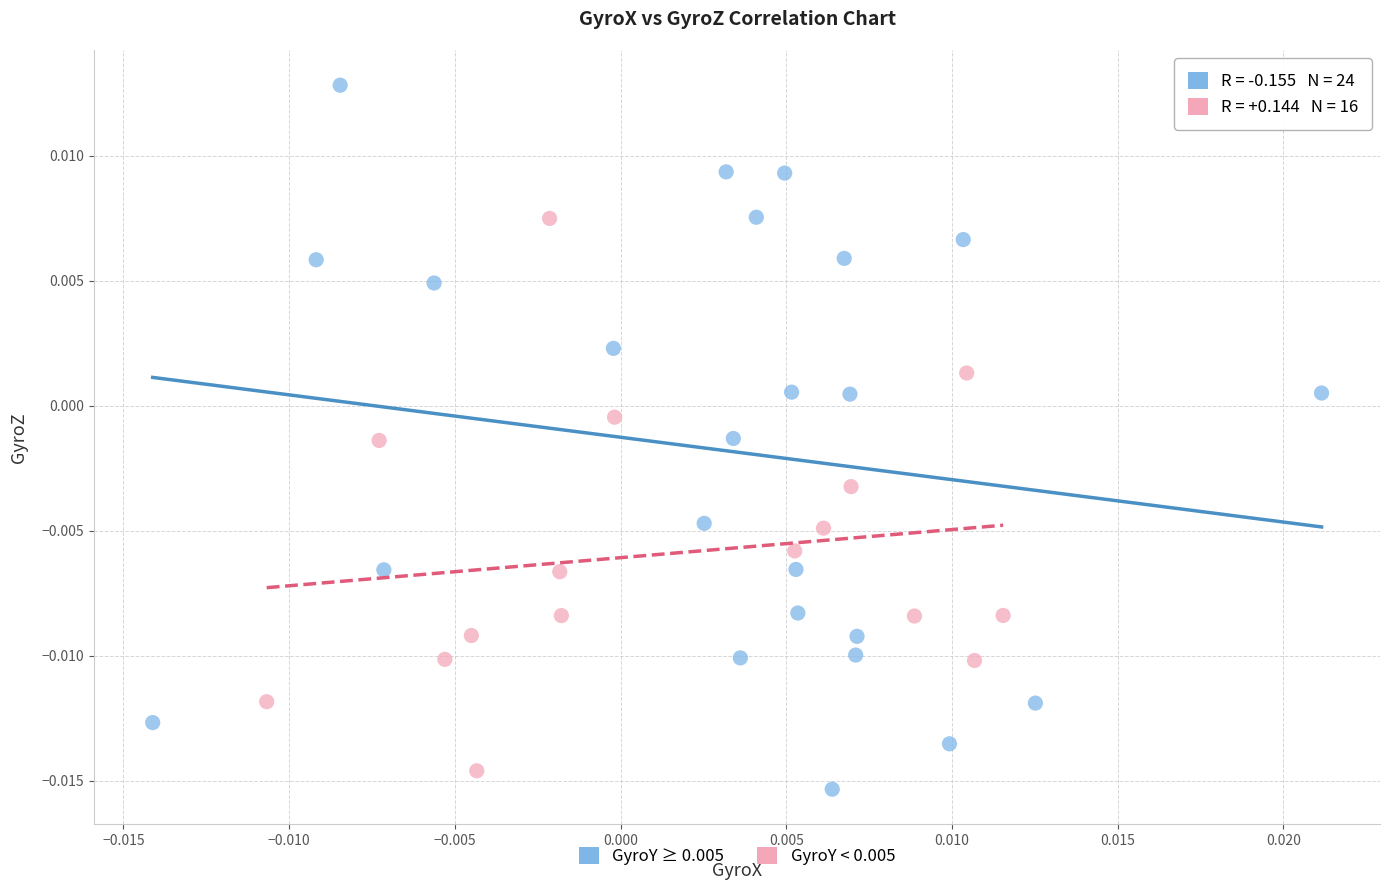

Which series has the largest Y range (max minus min)?

GyroY ≥ 0.005